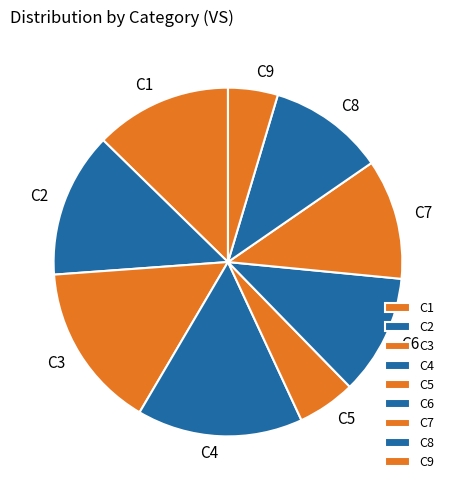

Do C4 and C8 together represent more than half of the pie?

No